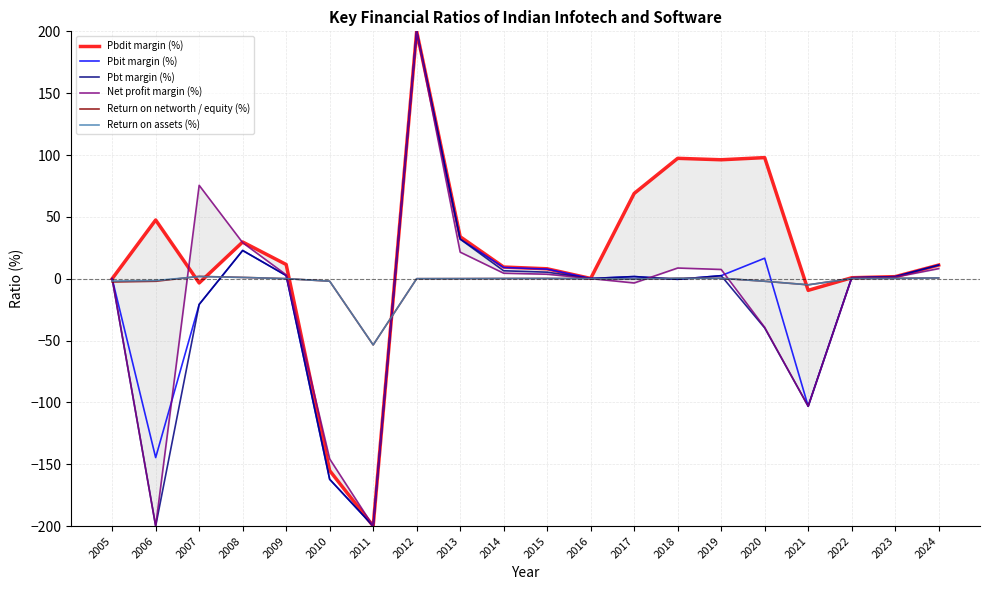

At how many categories does at least one series exceed 41?

7